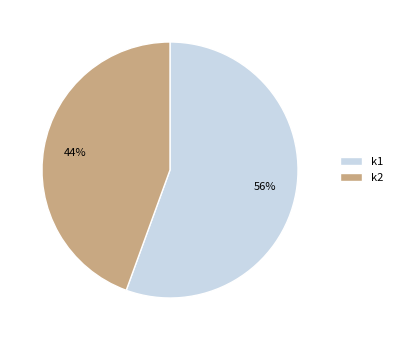

Which slice is the smallest?

k2